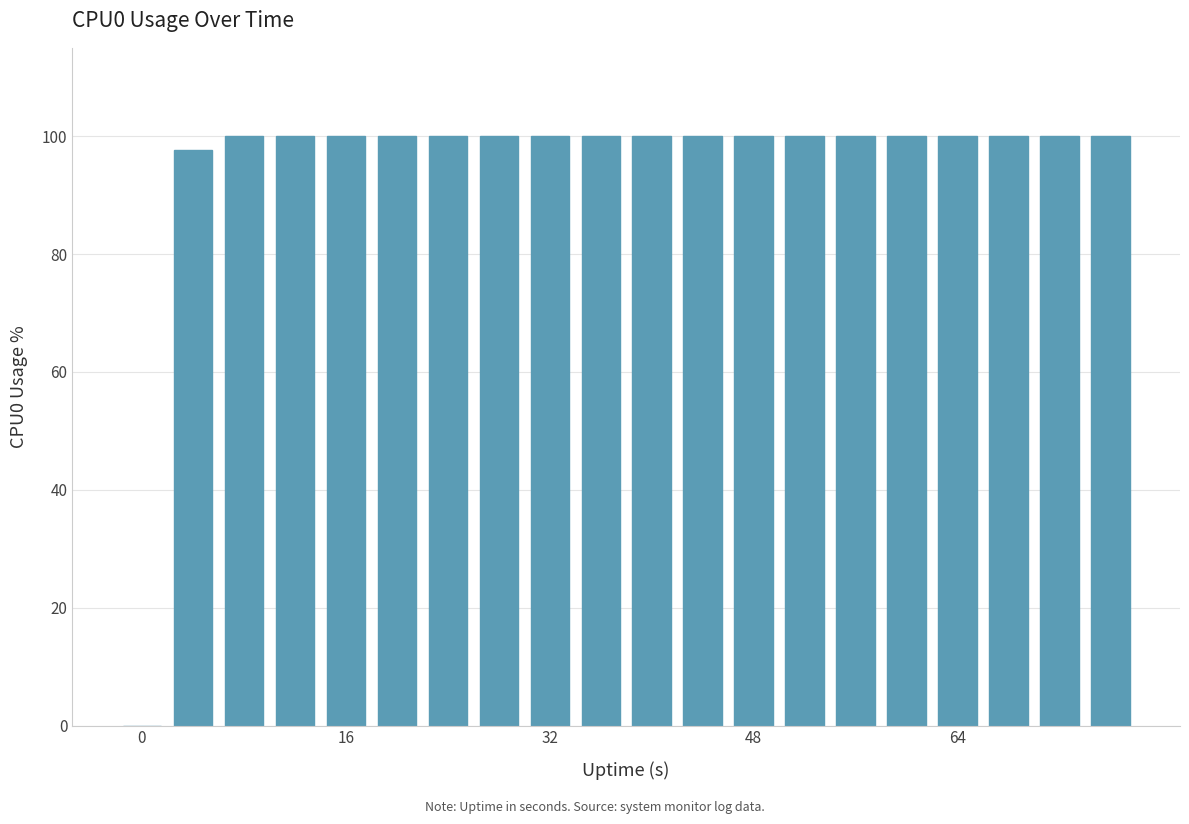

What is the maximum value shown in the chart?

100.0